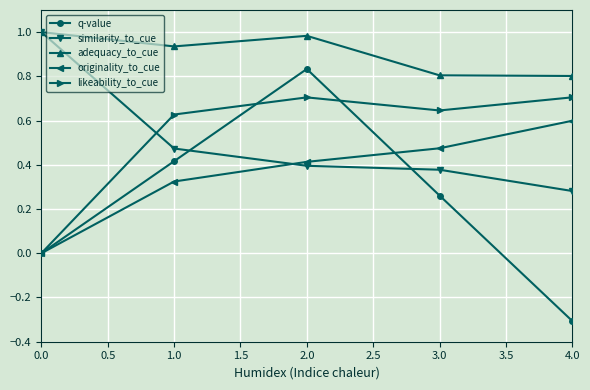

Count the number of data series in this chart.

5